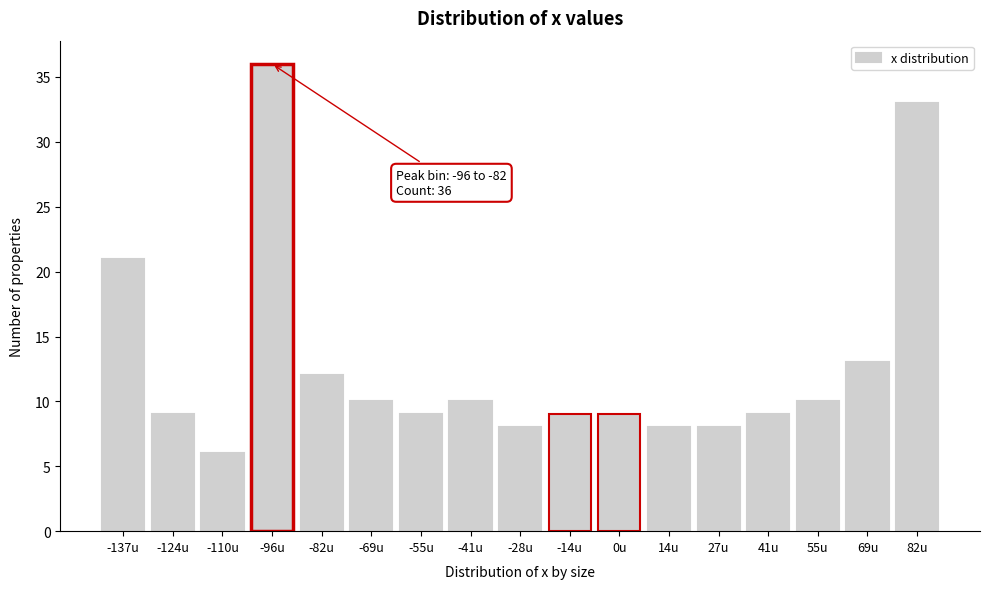

Reading left to right, extract all data points from this chart.

21	9	6	36	12	10	9	10	8	9	9	8	8	9	10	13	33